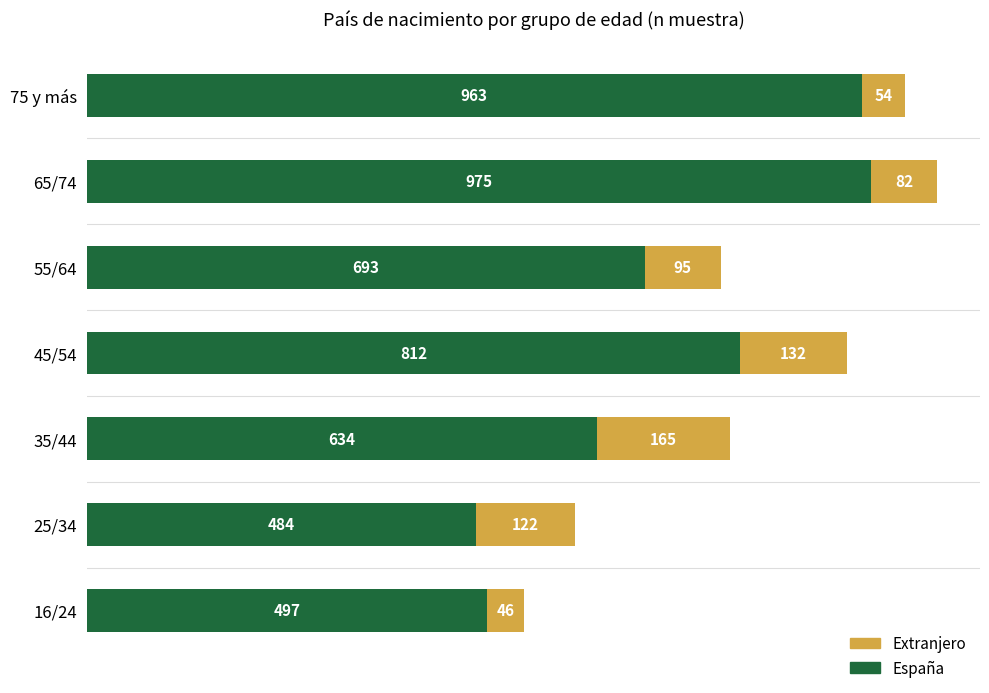

The España series shows 176 at 45/54. True or false?

False